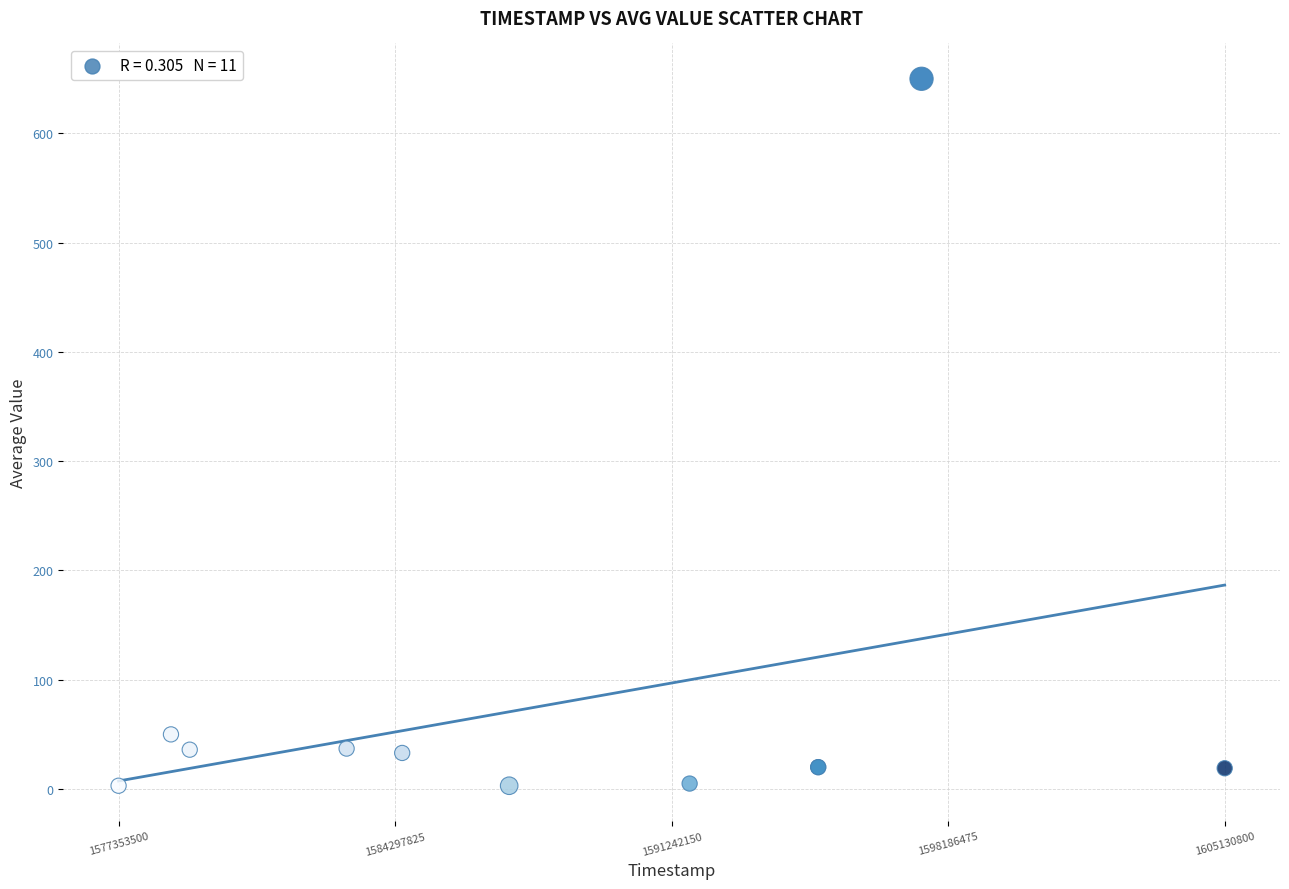

What Y value in the scatter plot is closest to 326?

50